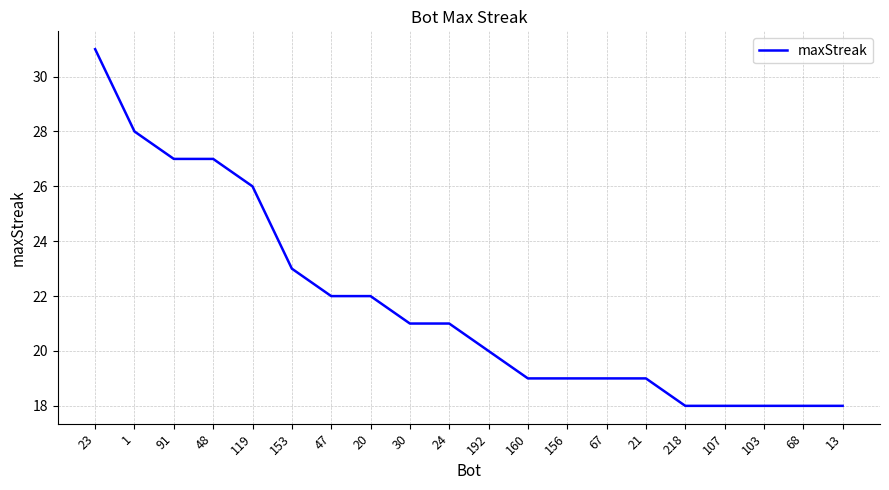

Which has a higher value, 119 or 192?

119